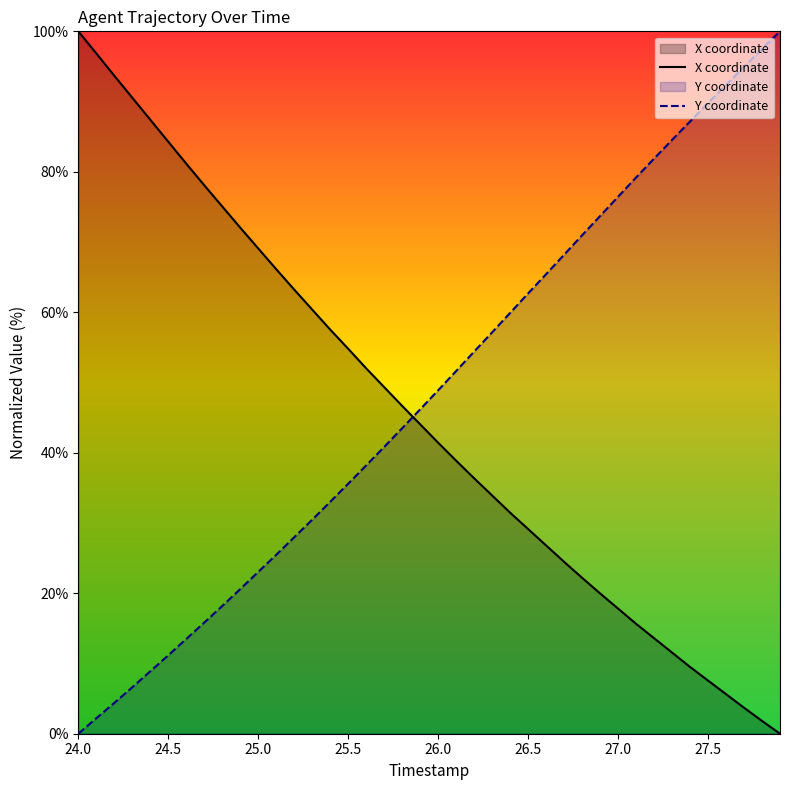

Read the Y coordinate value at 27.0.

76.4